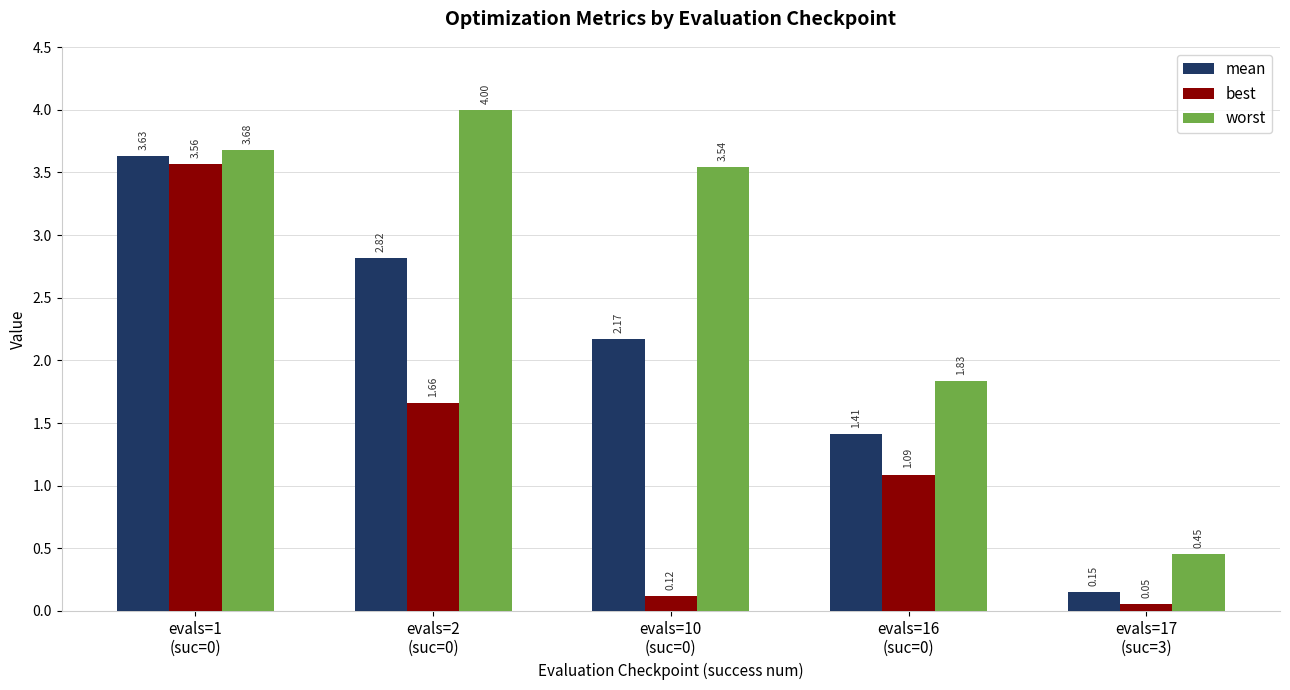

What are all the series names shown in the legend?

mean, best, worst